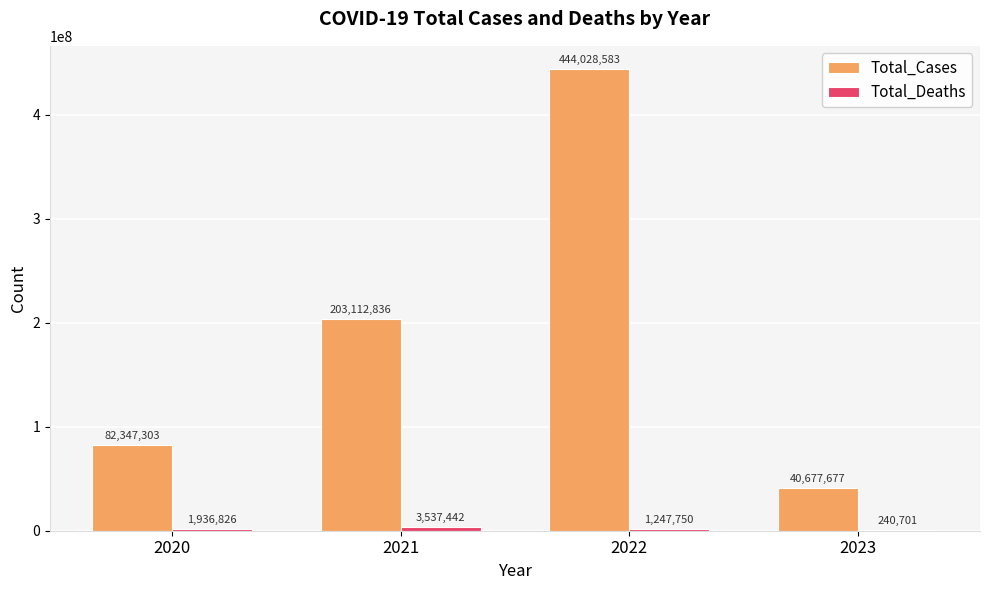

What is the sum of all Total_Cases values?

770166399